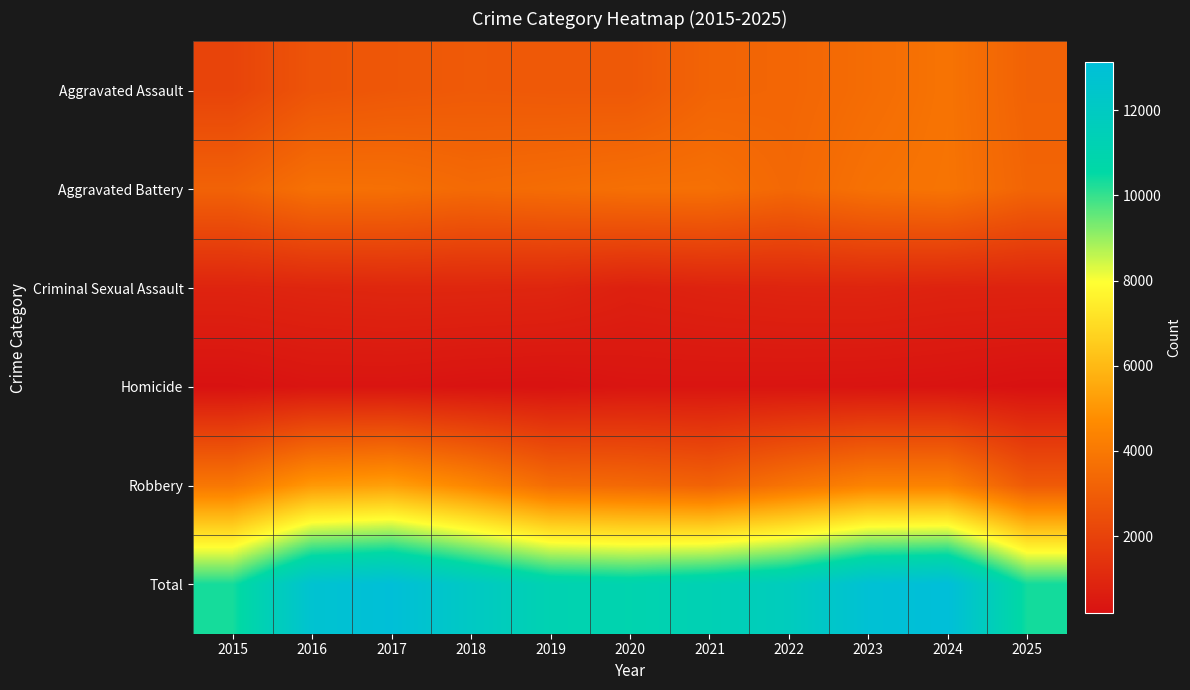

Rank the series at 2024 from lowest to highest value.

Homicide, Criminal Sexual Assault, Aggravated Assault, Aggravated Battery, Robbery, Total